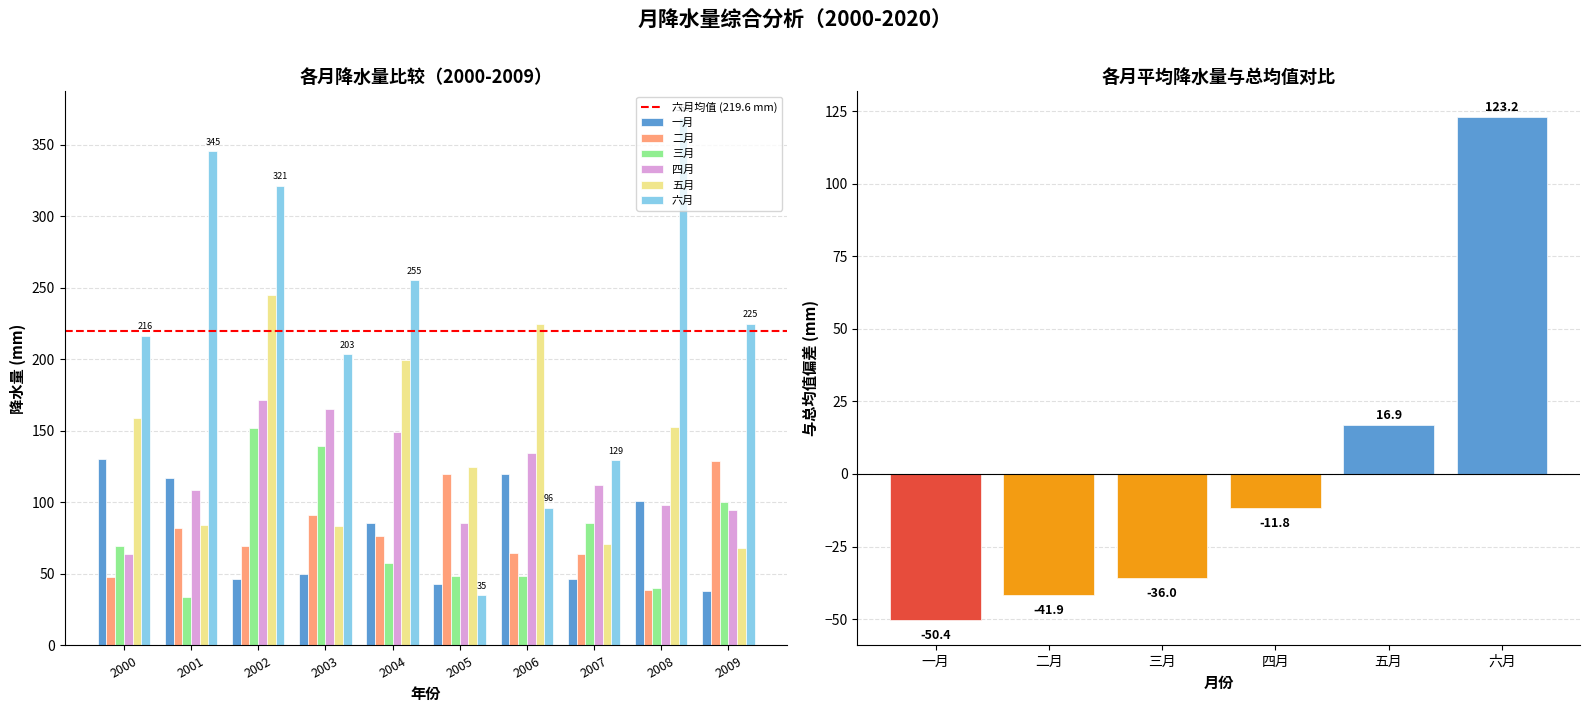

What is the sum of all 六月 values?

5100.7